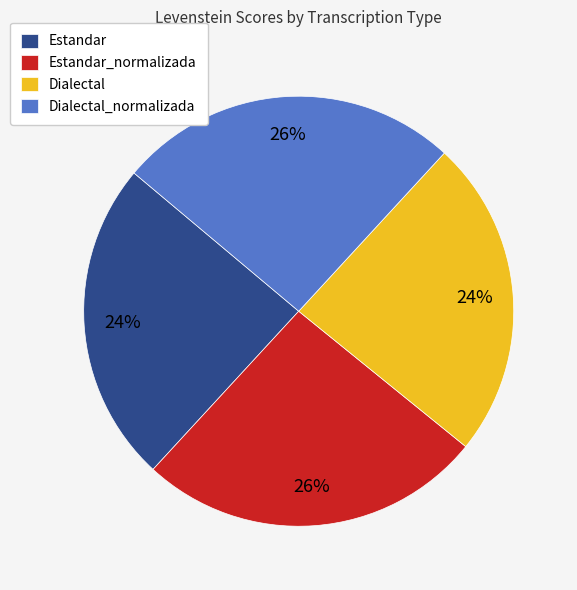

Is it true that Estandar is 39% of the pie?

False